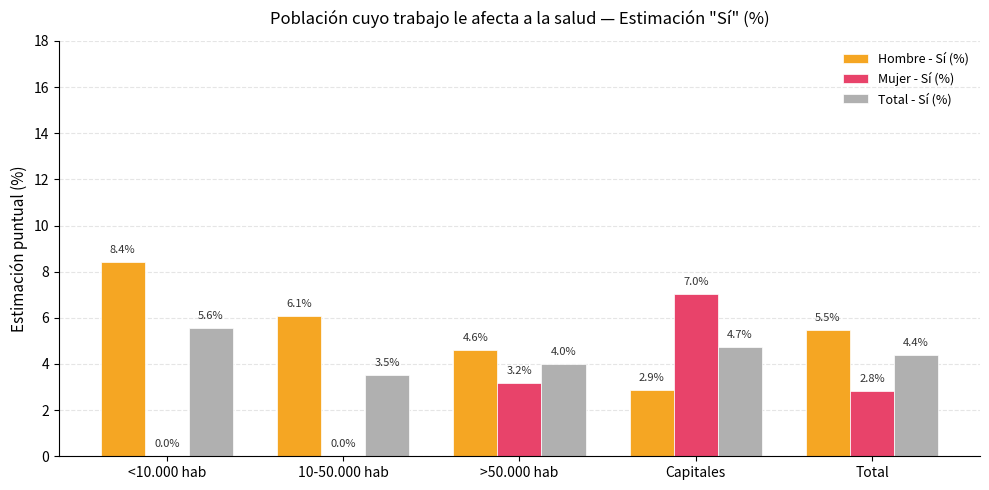

At which category is the sum across all series the highest?

Capitales